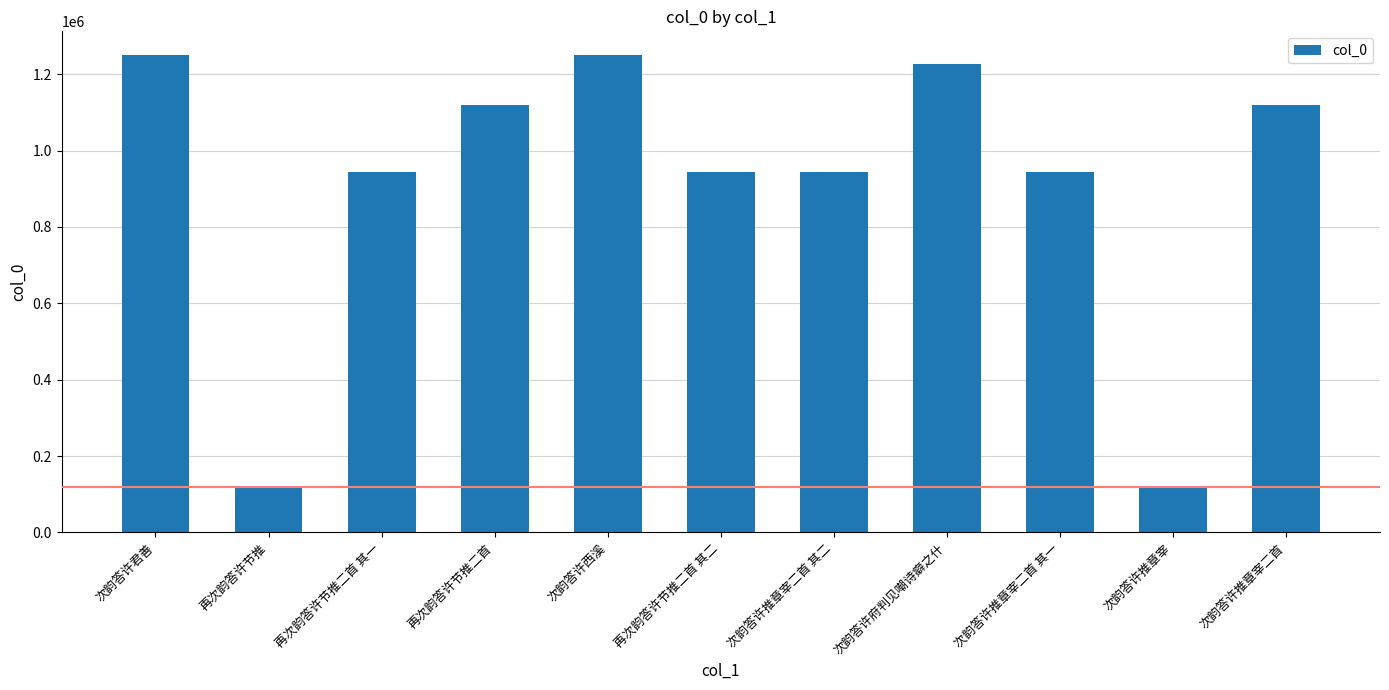

What is the label of the 7th bar from the left?

次韵答许推章宰二首 其二